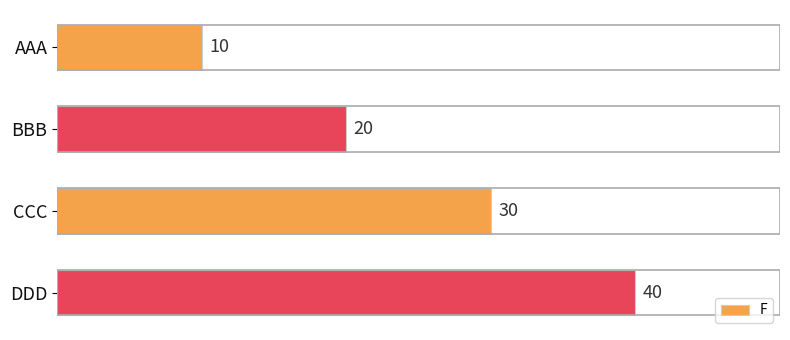

The value at CCC is 30. True or false?

True